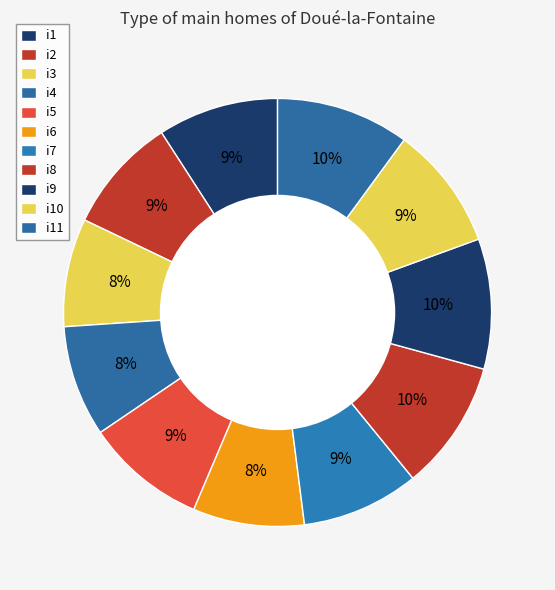

Do i8 and i9 together represent more than half of the pie?

No